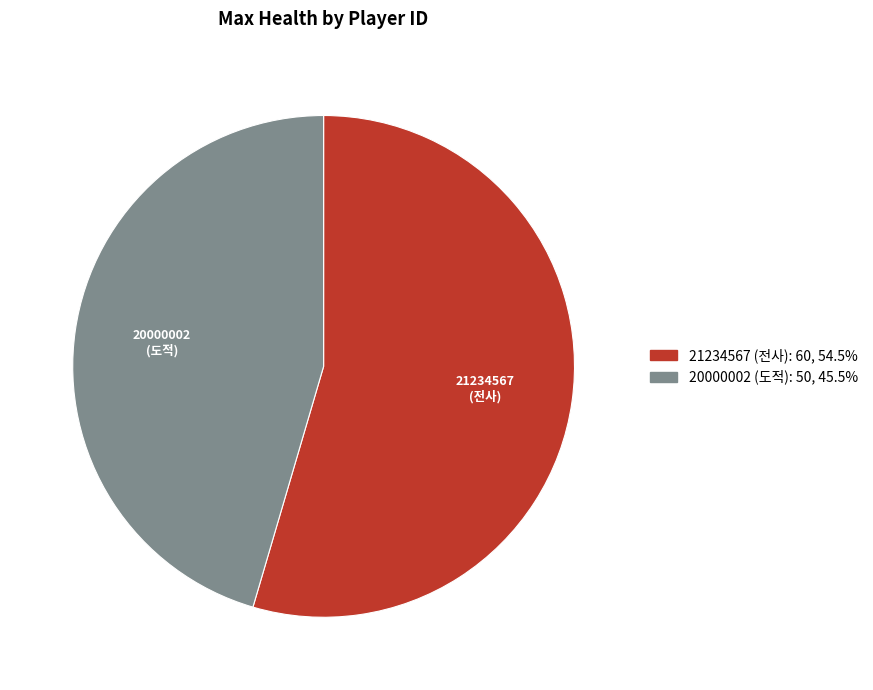

Which has a higher value, 20000002 or 21234567?

21234567